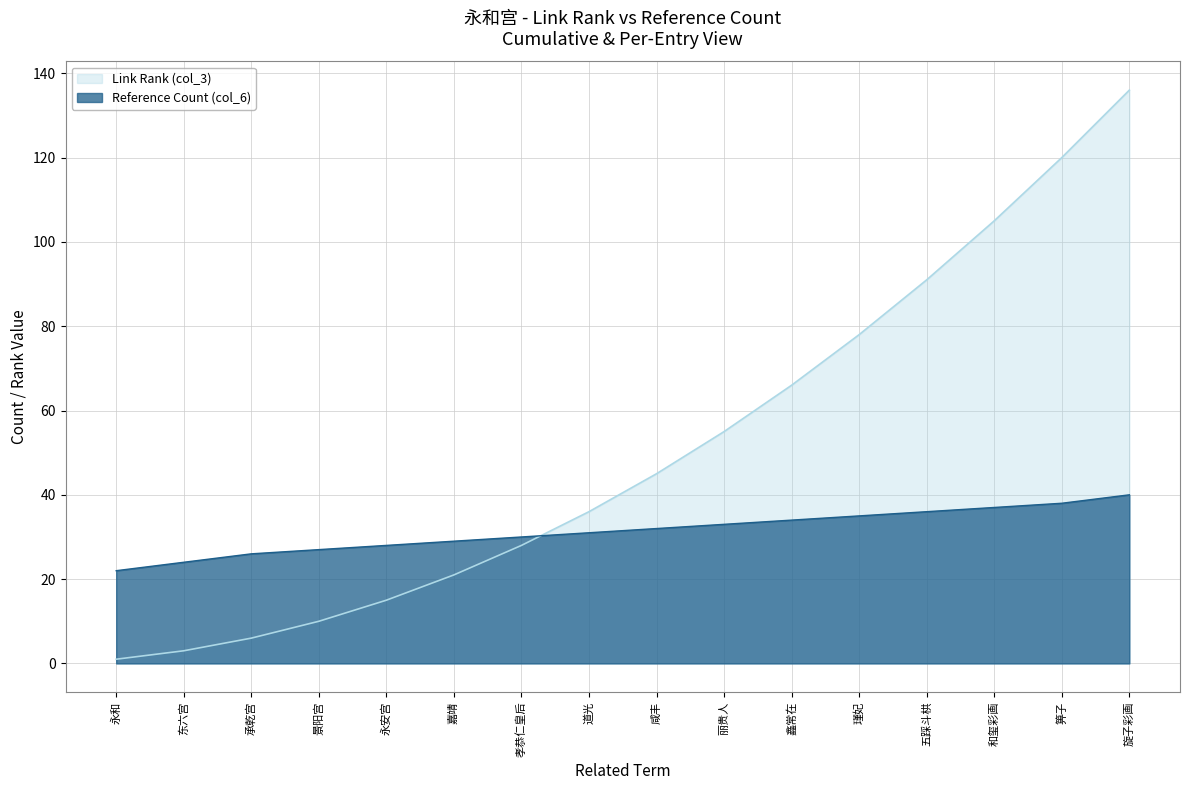

True or false: the data has more than 1 interior local peaks.

False